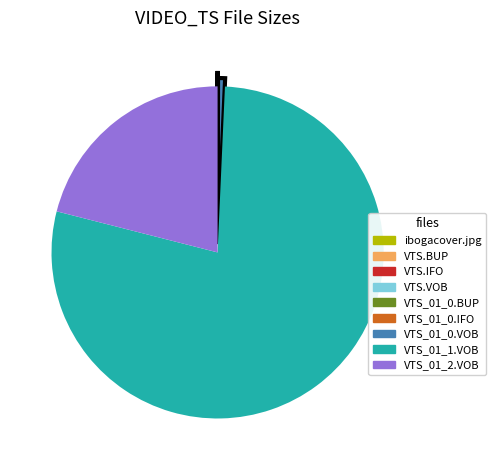

True or false: VTS_01_1.VOB accounts for 86% of the total.

False